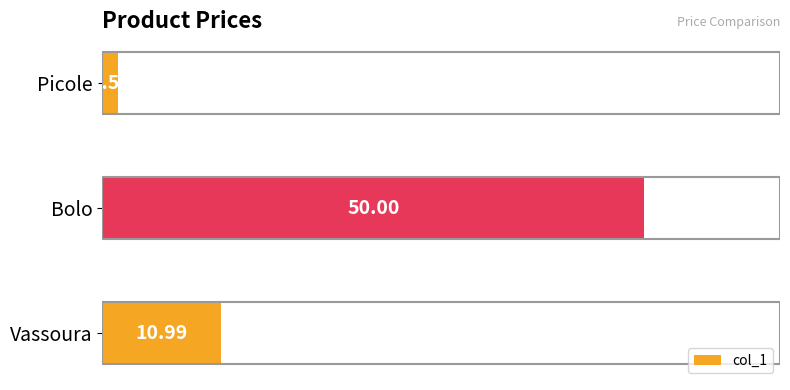

Are the bars horizontal?

Yes